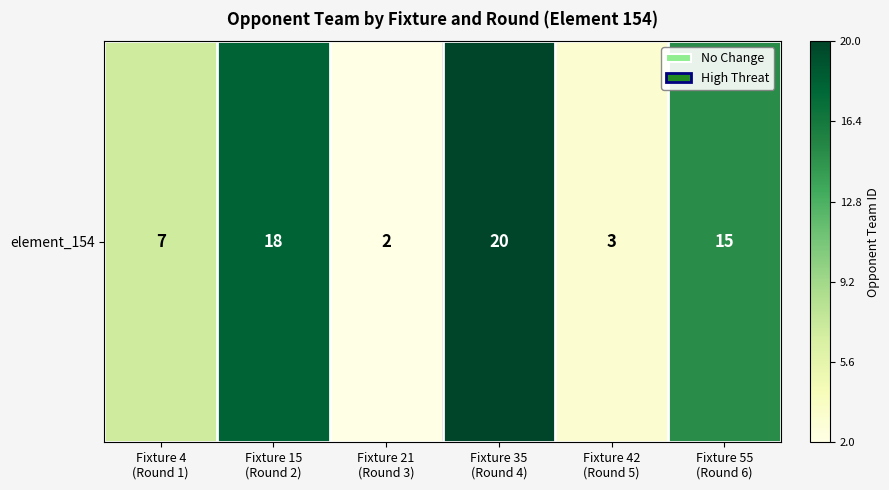

What is the sum of all values?

65